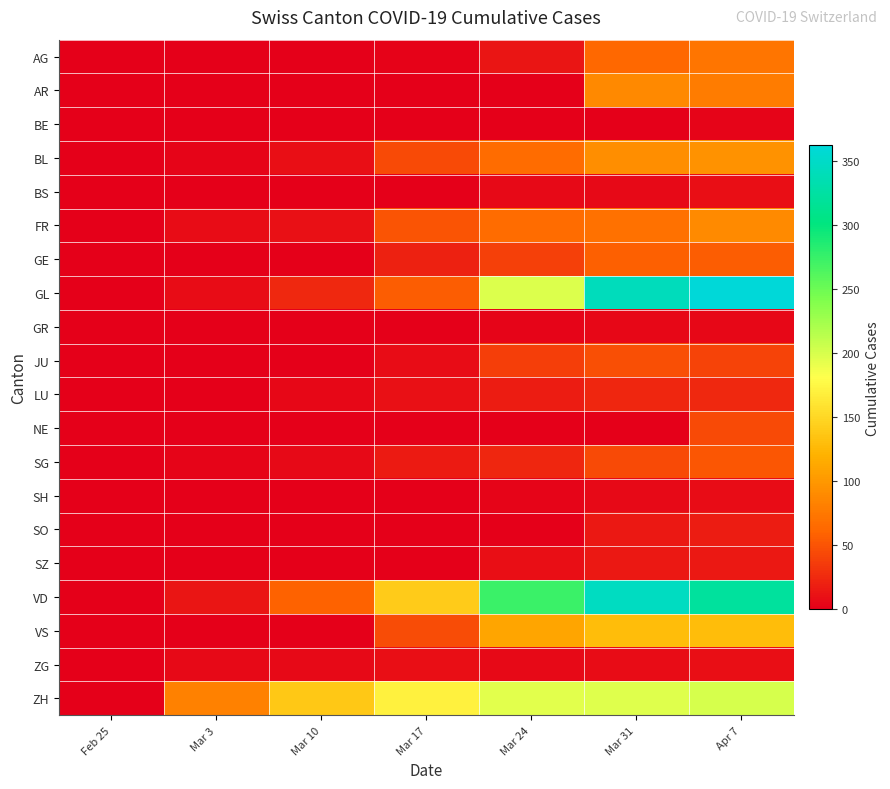

What is the difference between the highest and lowest values at Mar 10?

138